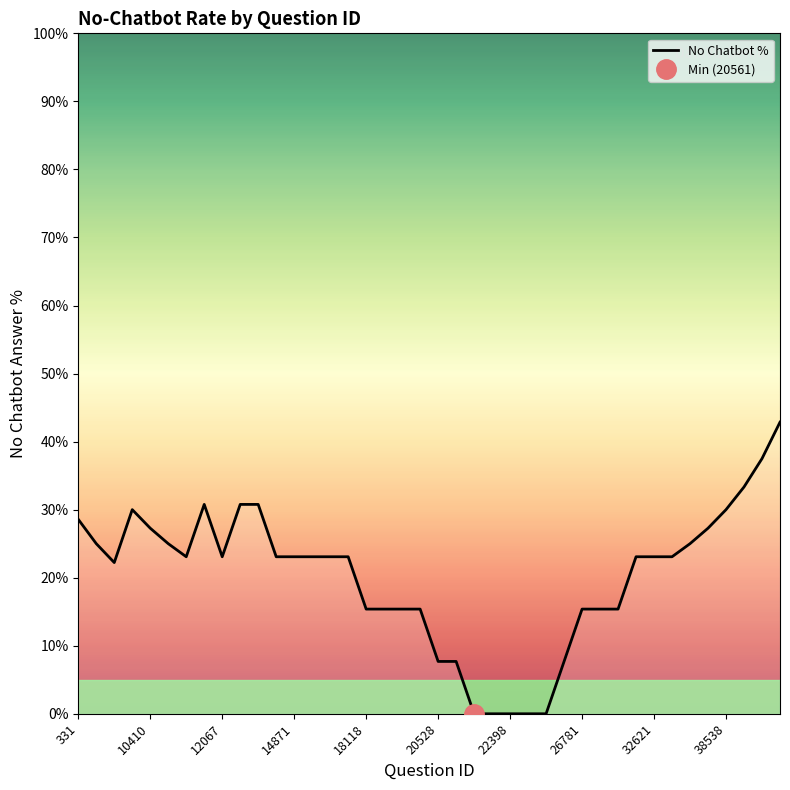

What is the sum of all values?

807.9